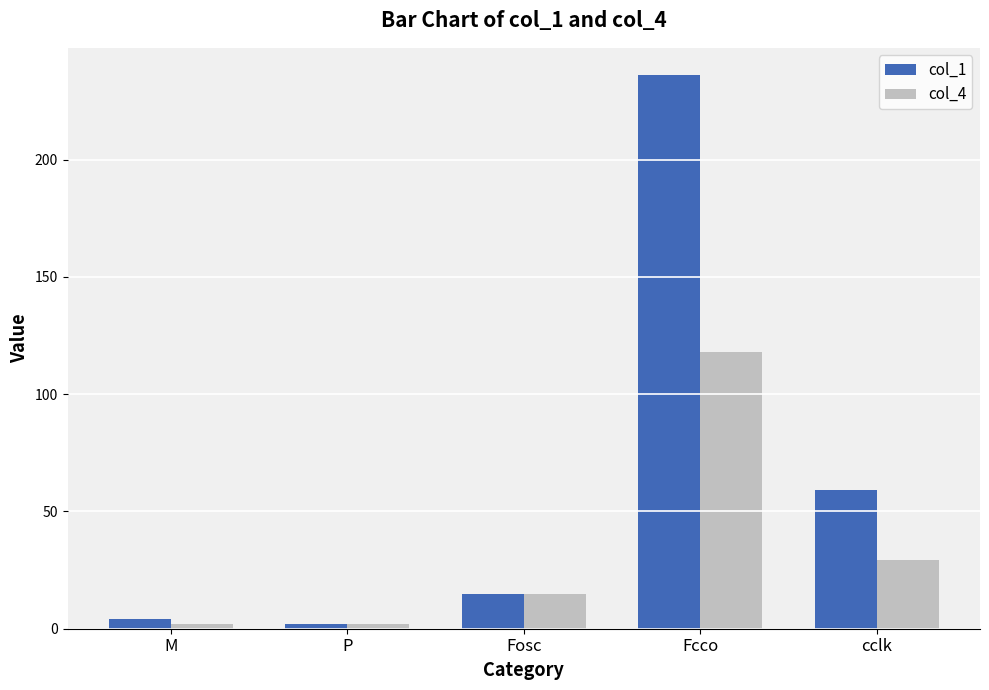

At how many categories does at least one series exceed 151?

1